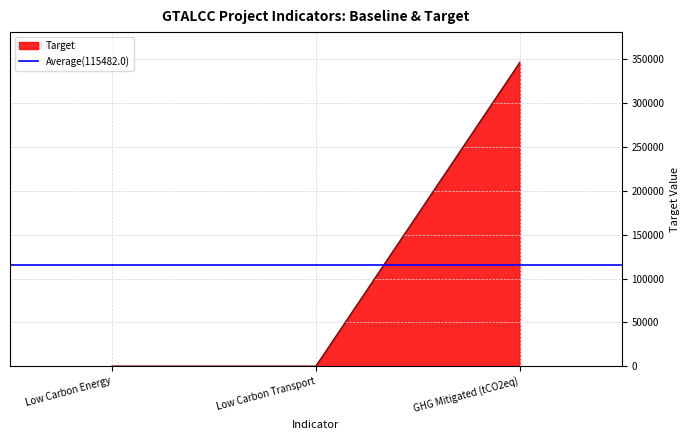

How many lines are shown in the chart?

1